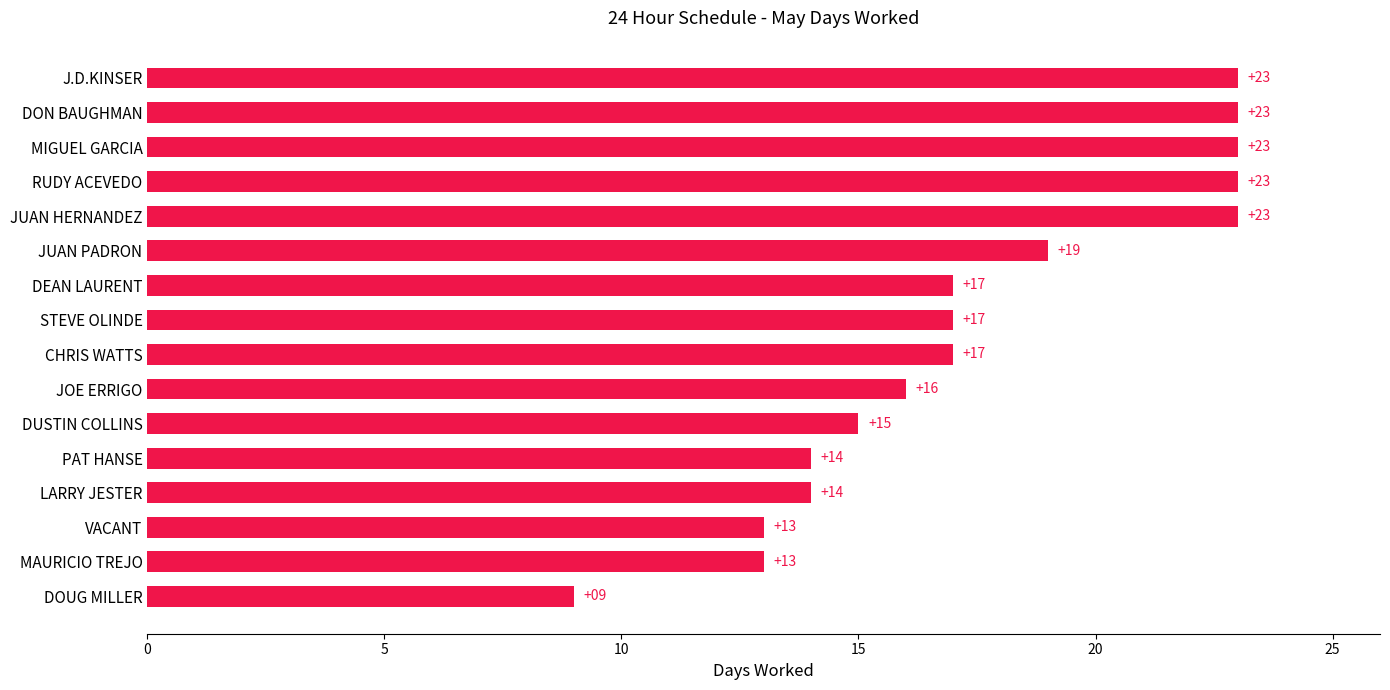

Read the value at MIGUEL GARCIA, to the nearest 10.

20